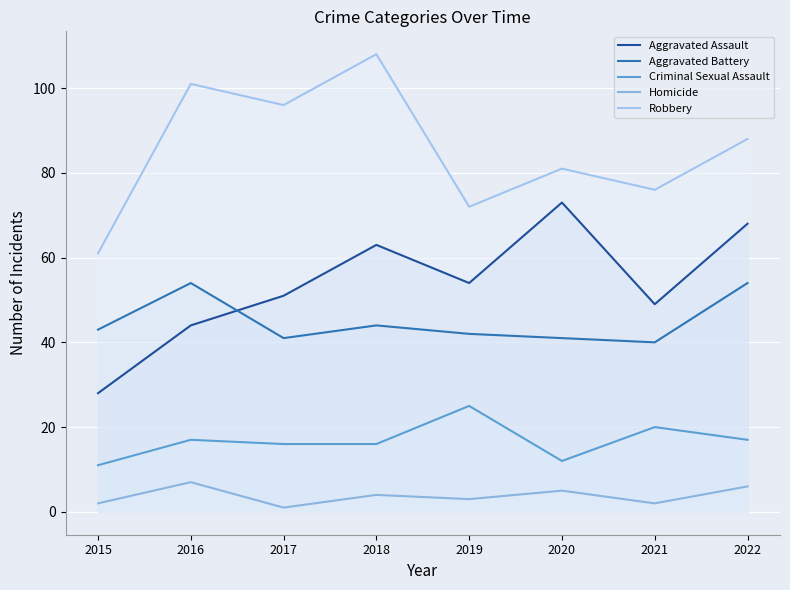

True or false: Robbery and Homicide intersect in this chart.

False